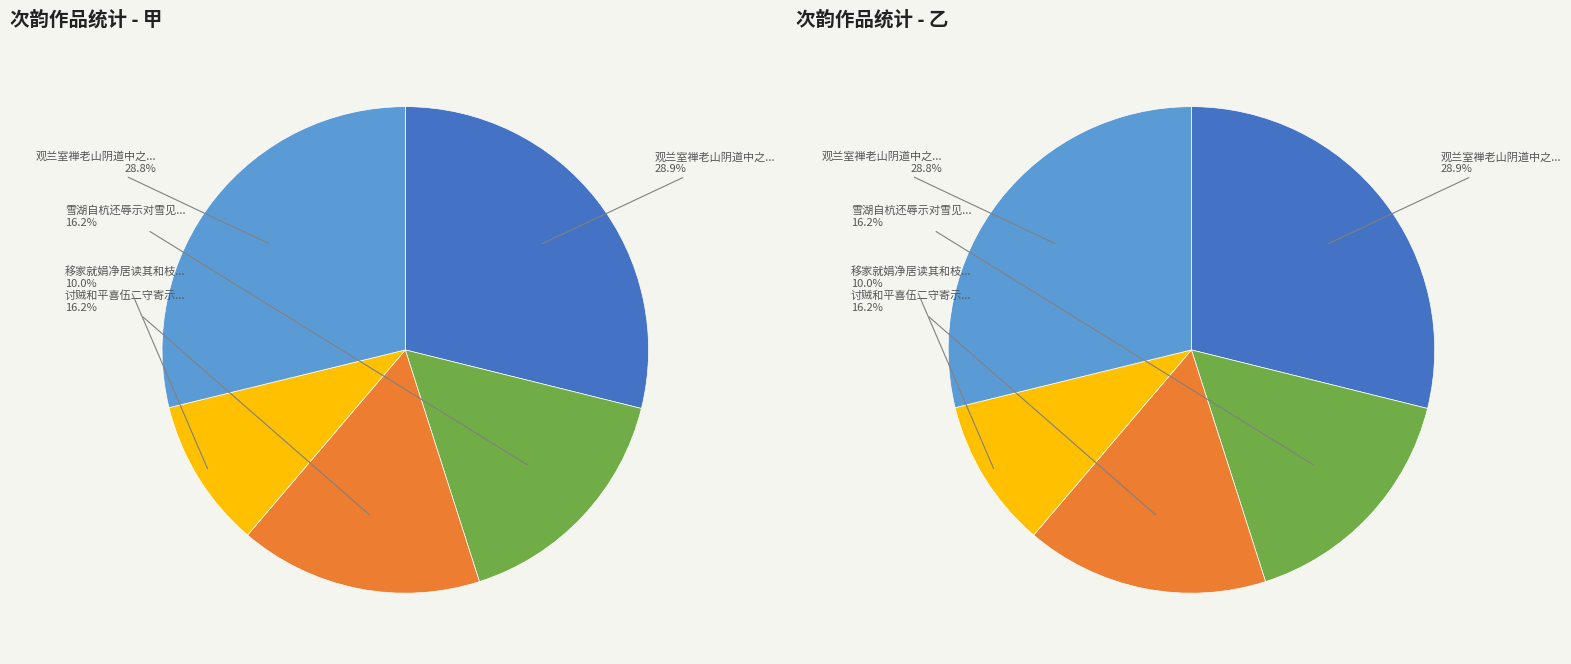

Count the number of slices in the pie.

5